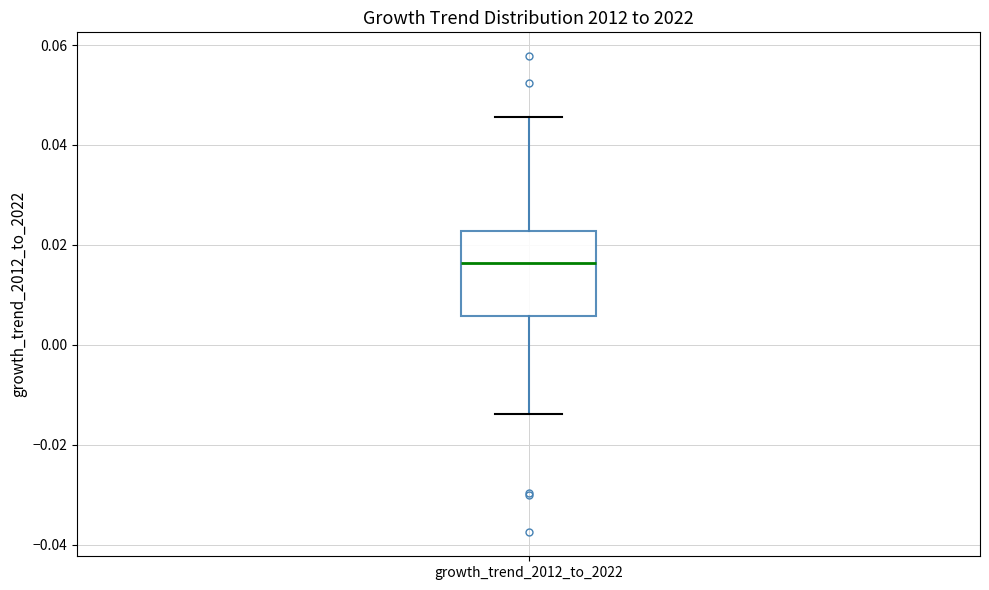

Read this box plot against the y-axis: the position of the median line, the range covered by the box, and the ends of both whiskers. The values are not printed on the chart, so give them approximately, as read against the axis.

median 0.016, box 0.006 to 0.022, whiskers -0.014 to 0.046